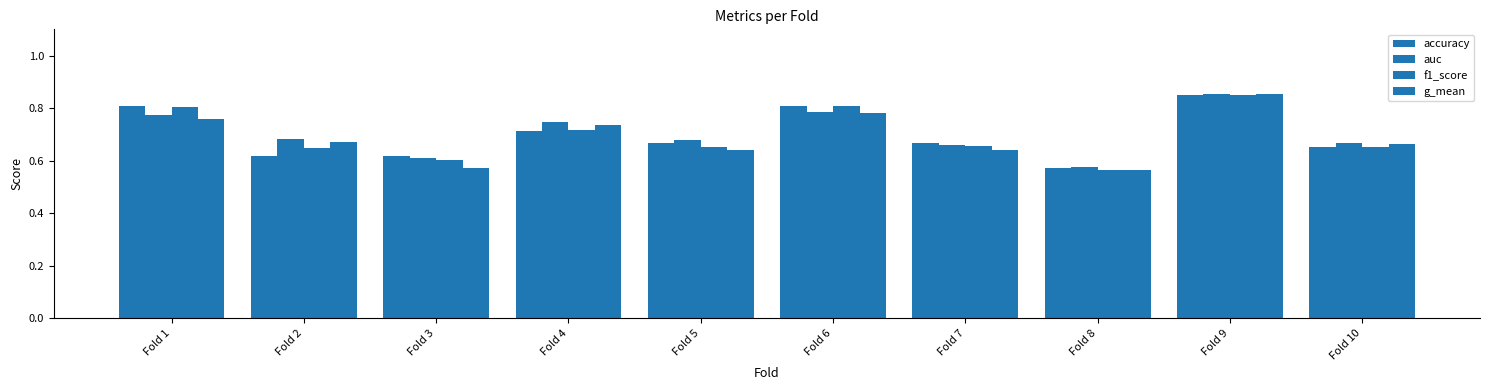

What is the difference between the f1_score values at Fold 2 and Fold 1?

0.2